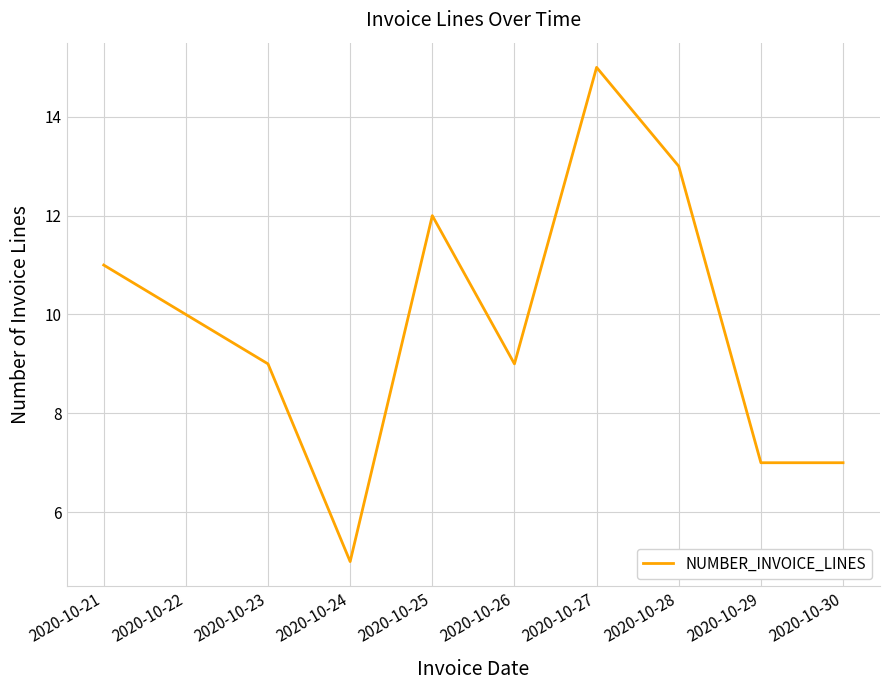

What value does the data have at 2020-10-22, to the nearest 10?

10